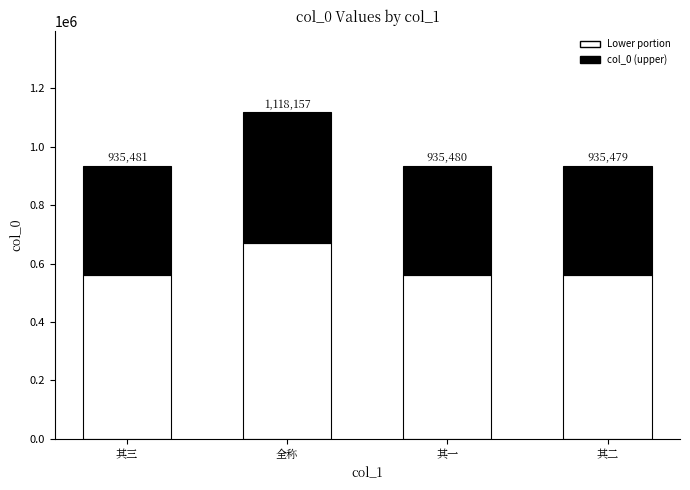

How many data points are less than 374192?

1